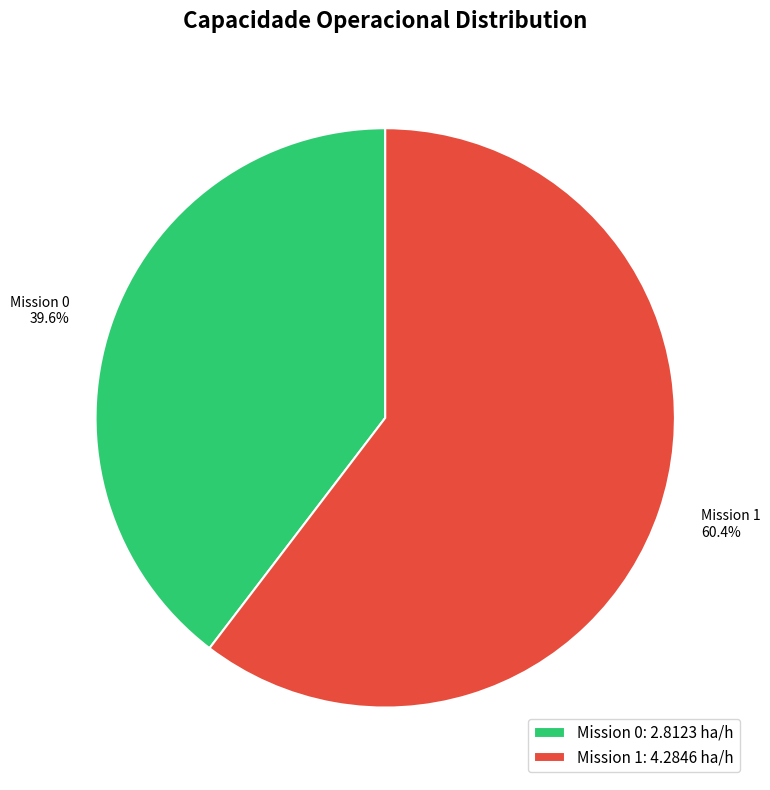

How much of the chart is everything except Mission 0?

60.4%